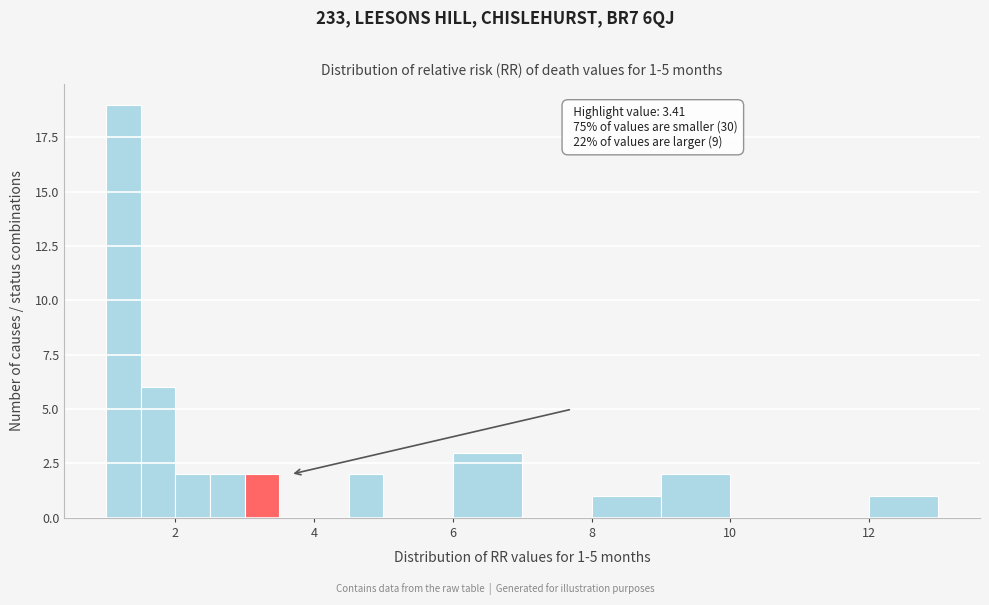

Around what value on the x-axis is the tallest bar? Give the approximate position of its centre, as read against the axis.

1.2